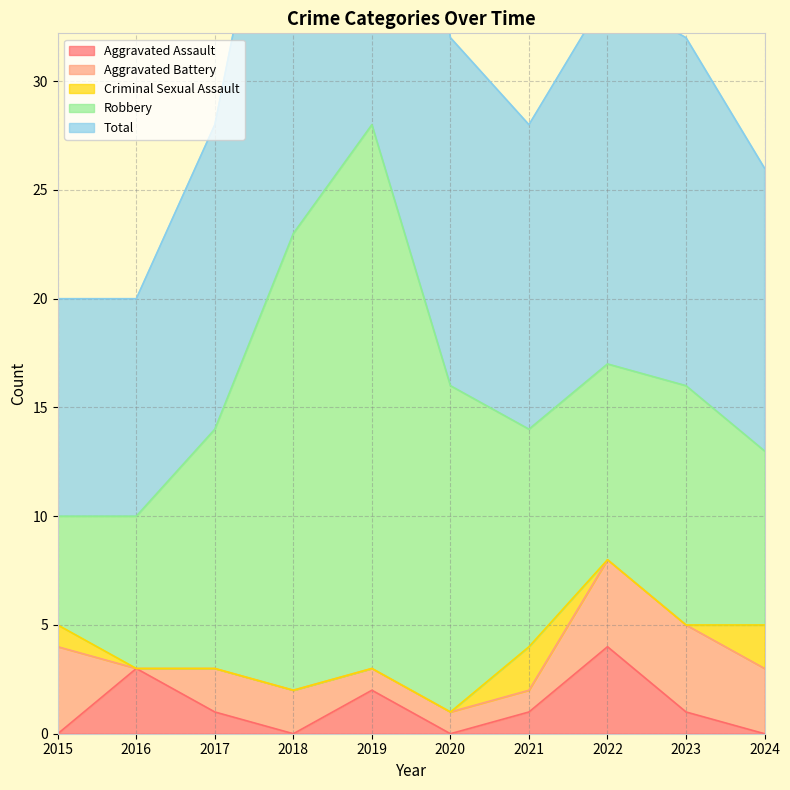

What is the sum of the Robbery values at 2018 and 2020?

36